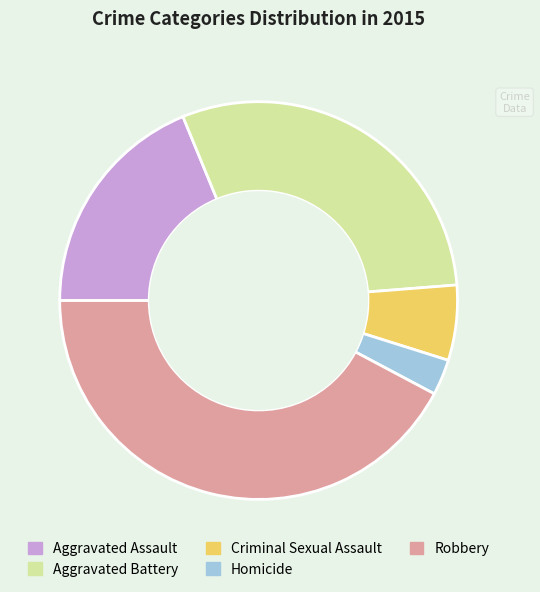

Rank the categories by value from lowest to highest.

Homicide, Criminal Sexual Assault, Aggravated Assault, Aggravated Battery, Robbery